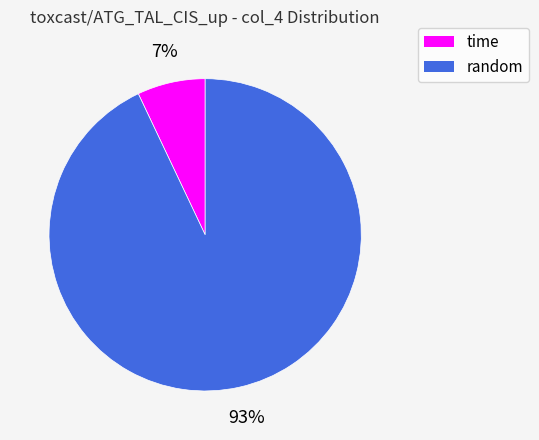

Is there a majority slice in this chart?

Yes